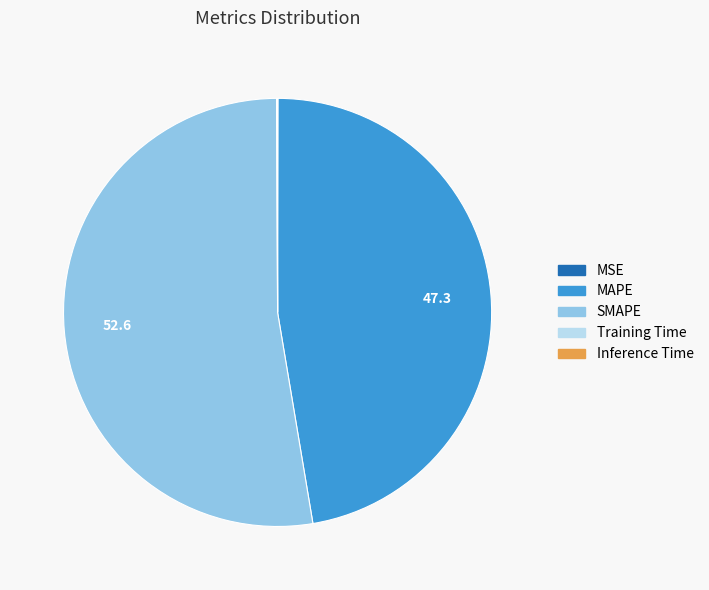

What is the largest slice in the pie chart?

SMAPE